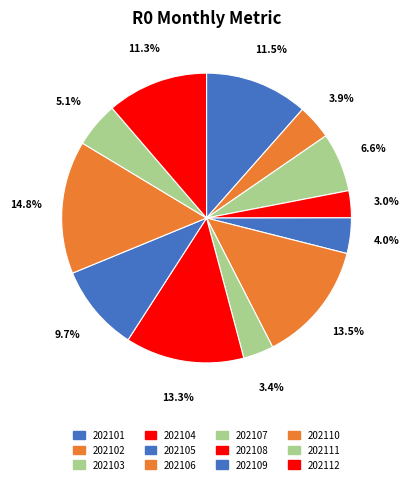

Does 202105 account for over 50% of the chart?

No